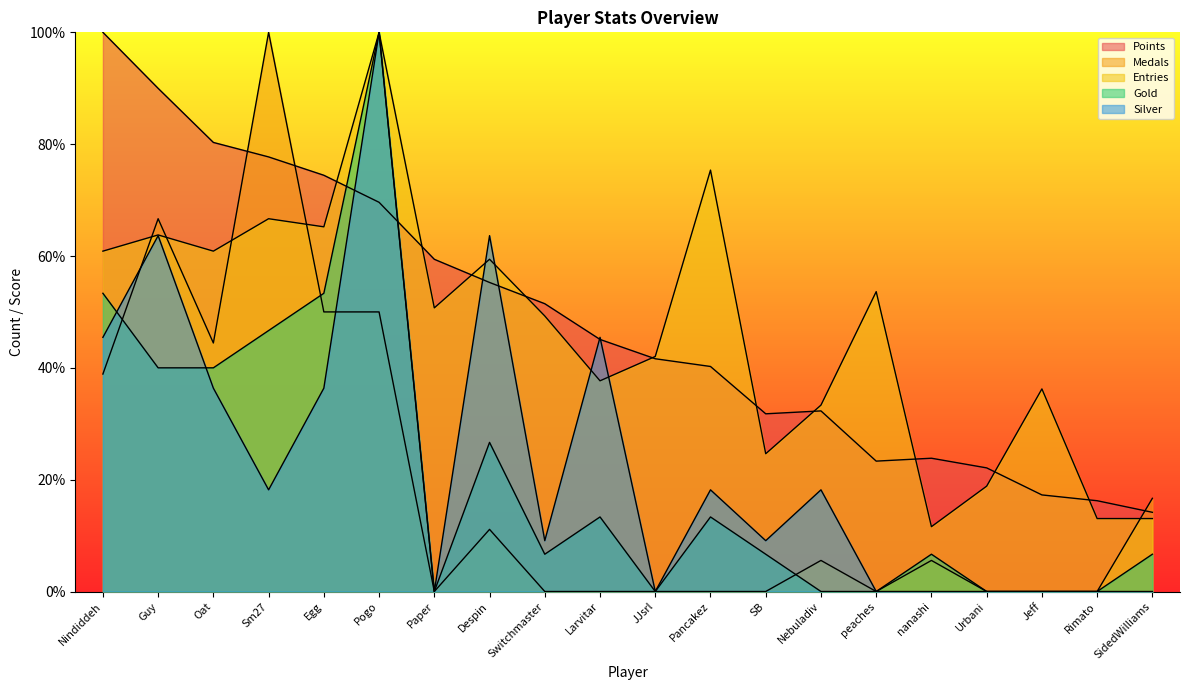

Between Nebuladiv and Nindiddeh, which is larger?

Nindiddeh